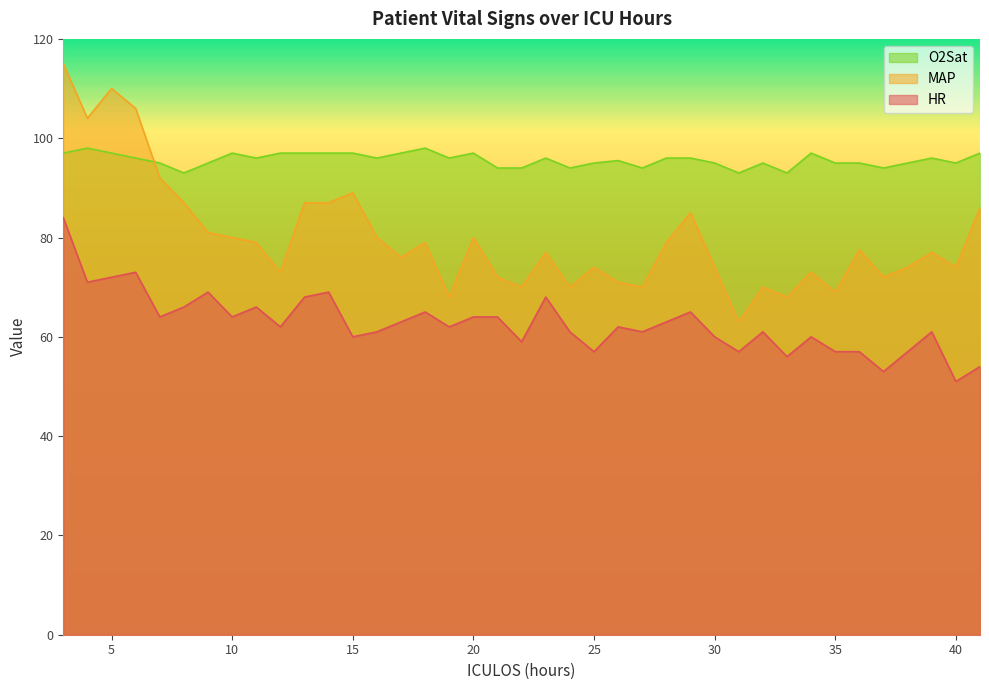

The HR series shows 97.4 at 26. True or false?

False